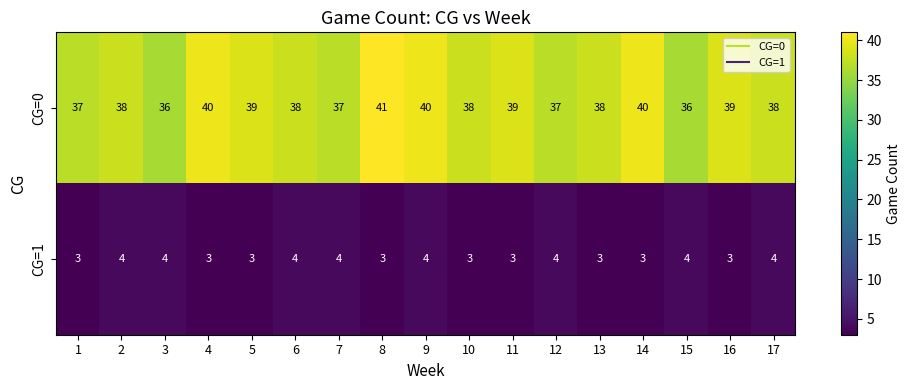

What is the sum of all CG=1 values?

59